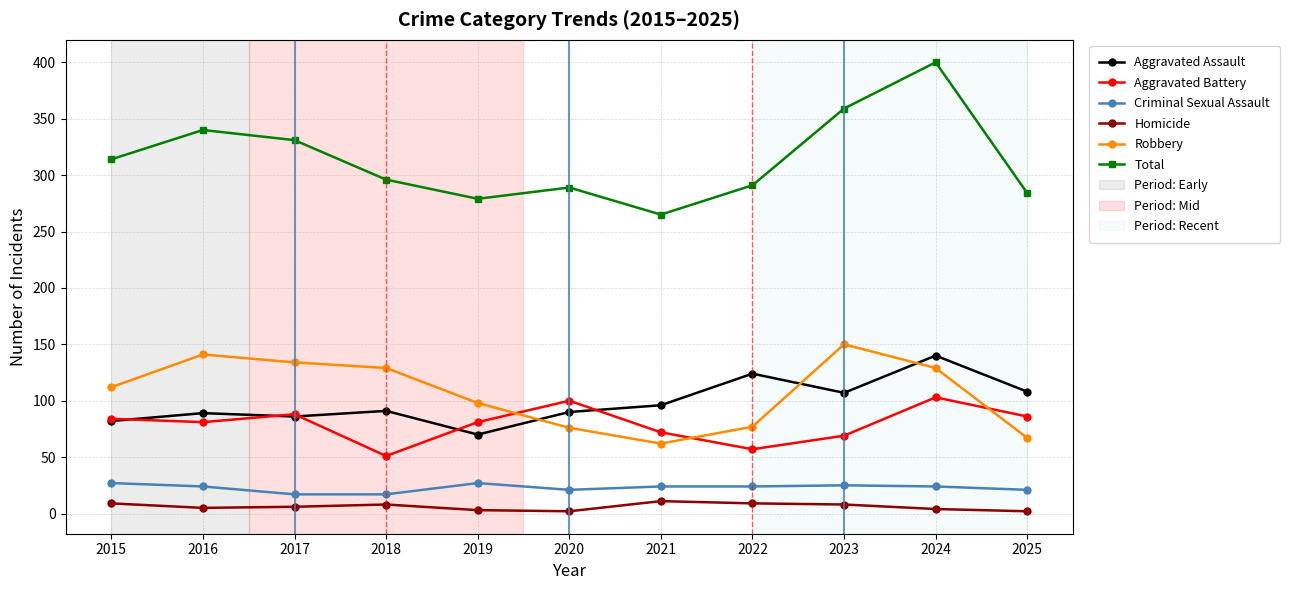

True or false: Homicide has a value of 3 at 2019.

True